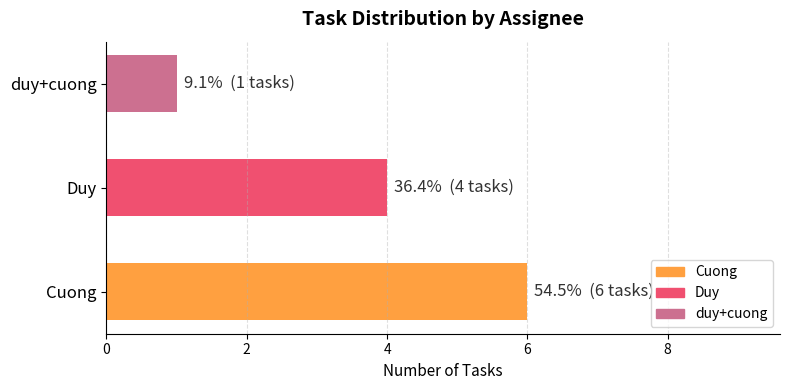

Is it true that the value at Duy is 4?

True